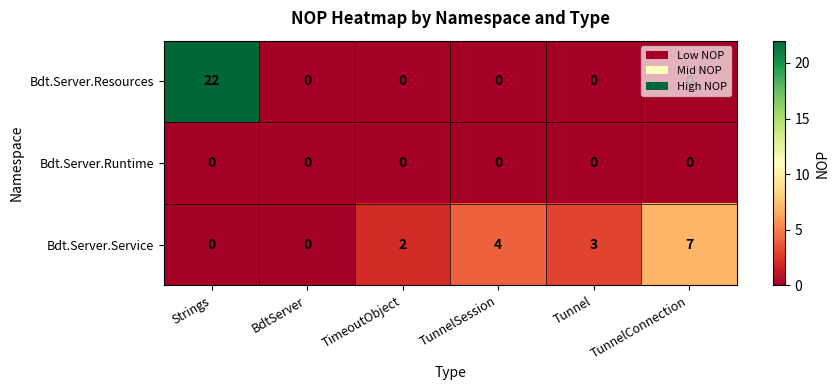

Which series has the widest spread of values?

Bdt.Server.Resources